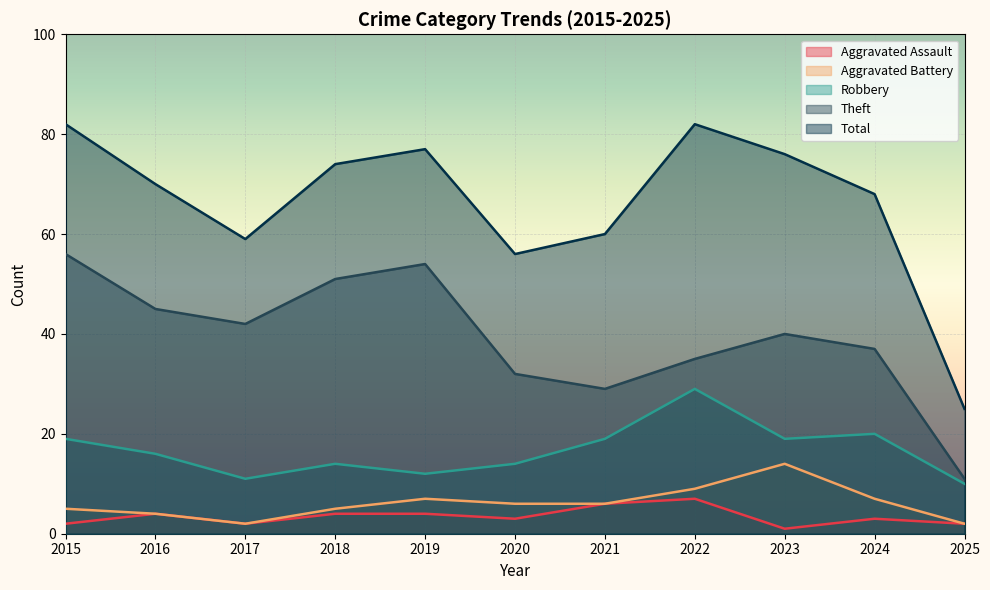

True or false: Aggravated Assault has a value of 6 at 2021.

True